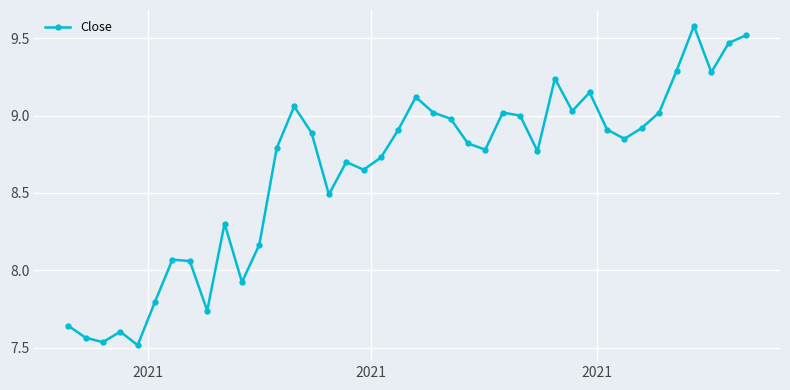

How many points are lower than both their immediate neighbors (excluding endpoints)?

11